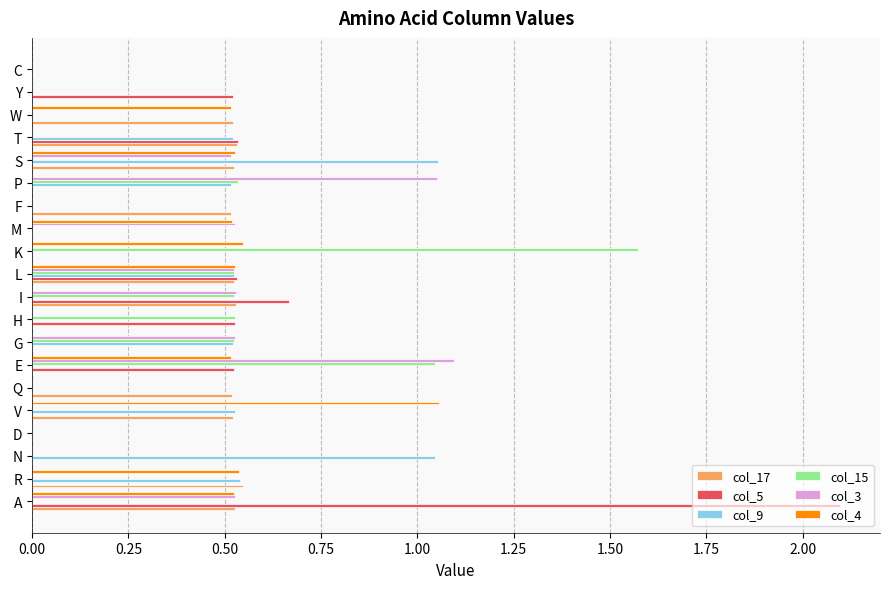

What is the sum of all col_9 values?

5.2